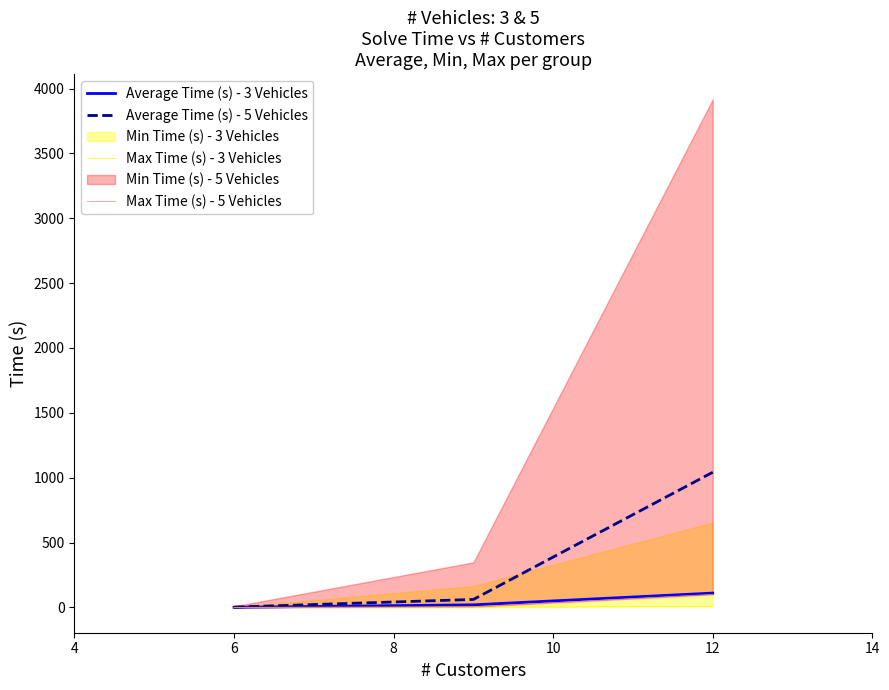

The value of Average Time (s) - 5 Vehicles at 12 is 1041.8. True or false?

True